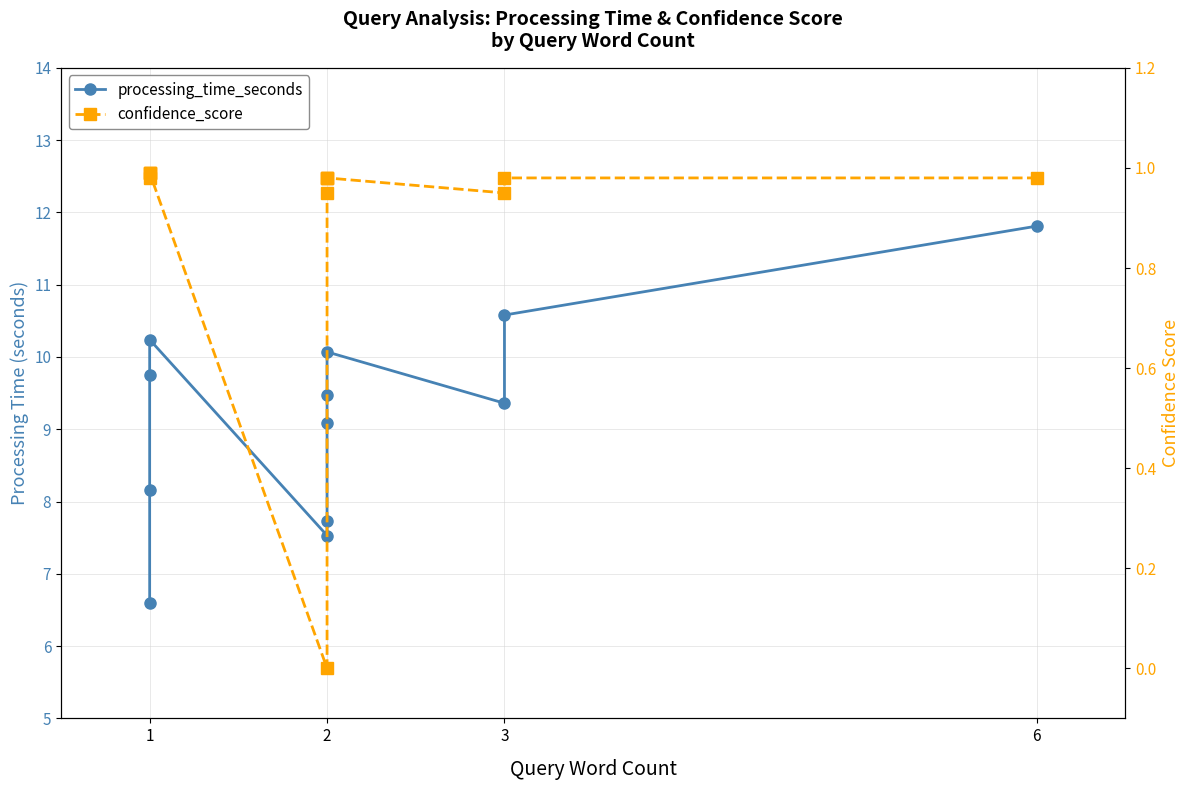

True or false: processing_time_seconds has more than 2 interior local peaks.

False